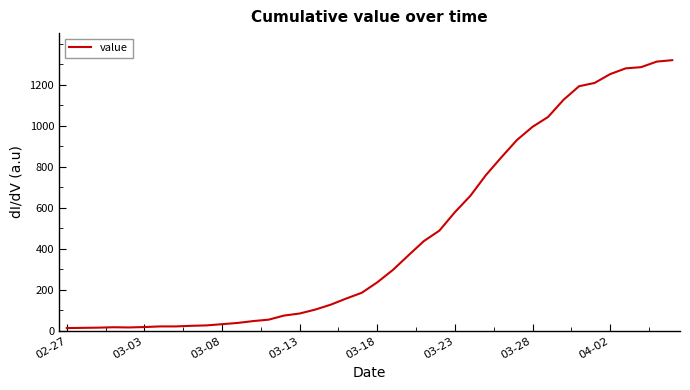

What is the difference between the maximum and minimum values?

1306